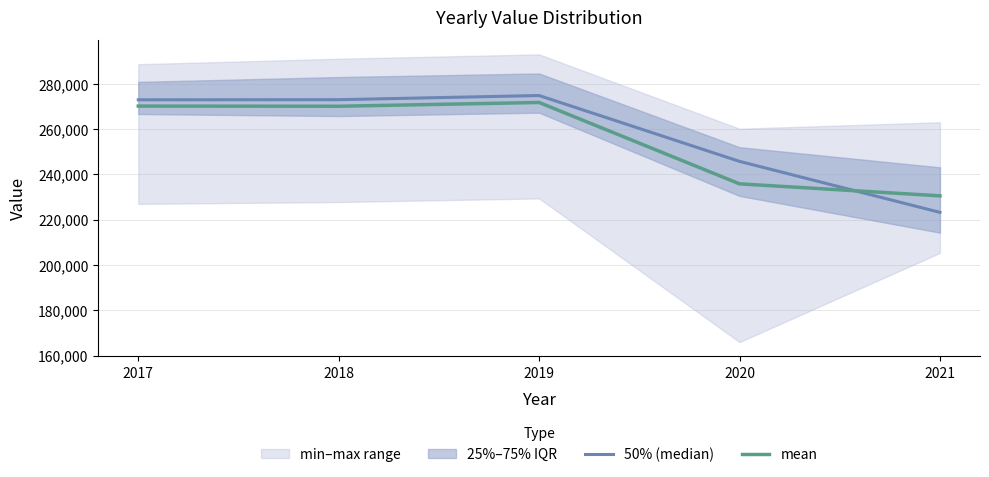

How many times do mean and 50% (median) cross each other?

1